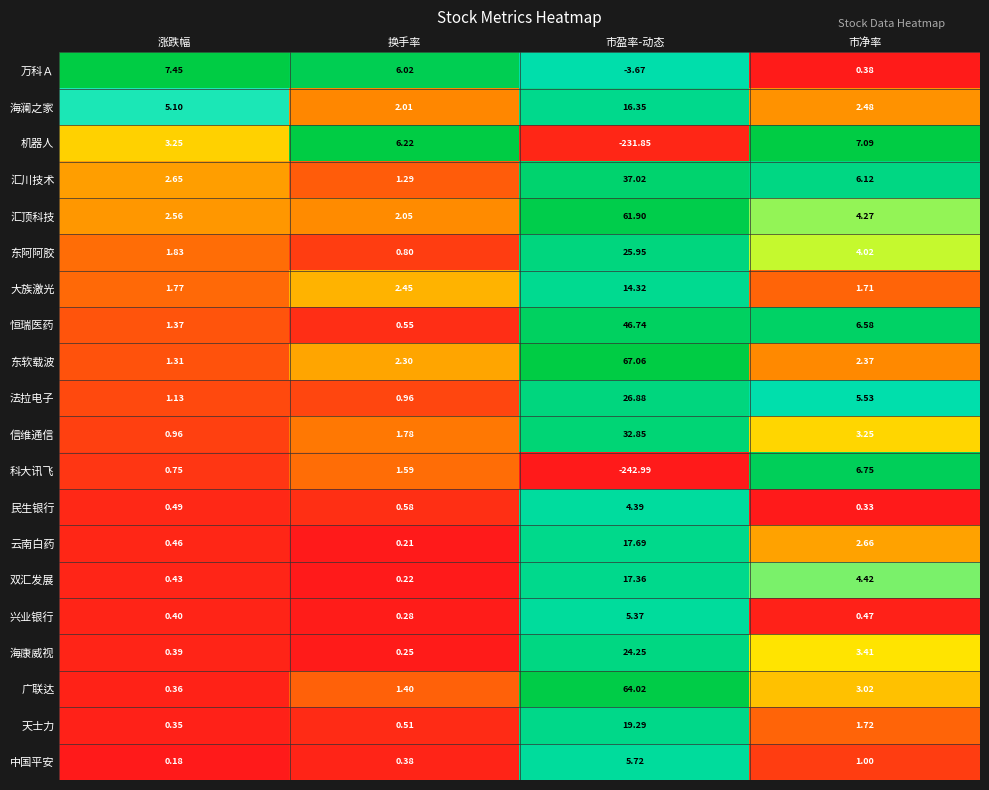

Where is 科大讯飞 nearest to the value -118?

涨跌幅